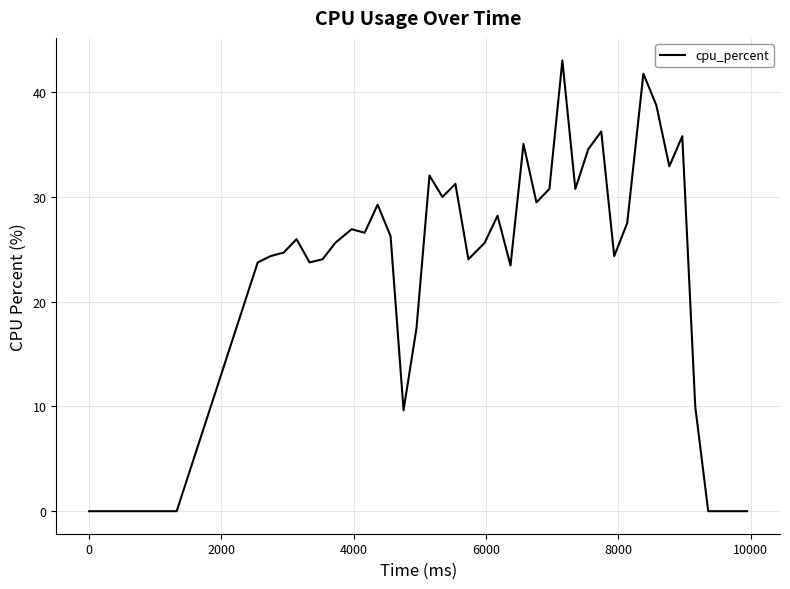

What is the maximum value shown in the chart?

43.0